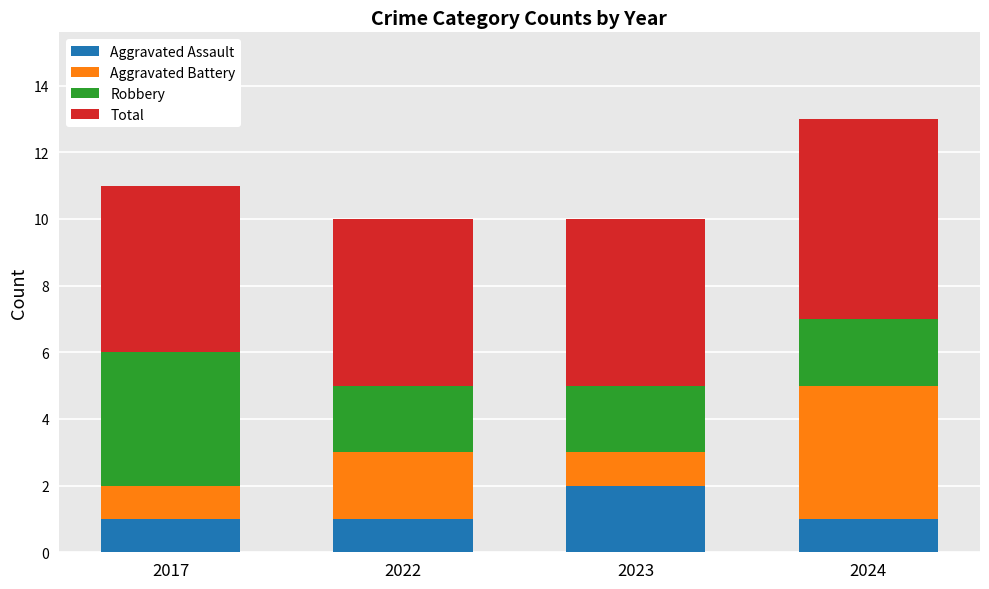

The value of Aggravated Assault at 2023 is 1. True or false?

False